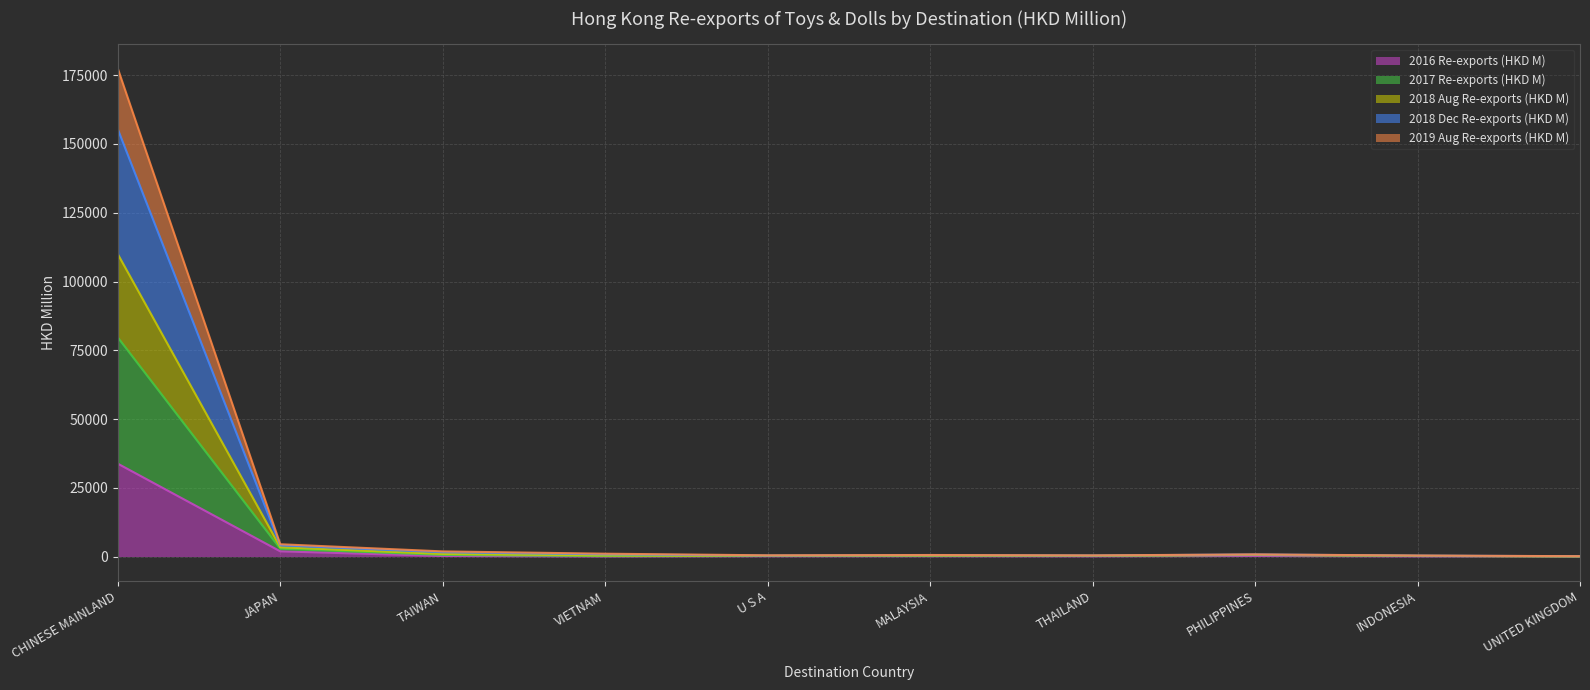

The value of 2016 Re-exports (HKD M) at CHINESE MAINLAND is 33763.3. True or false?

True